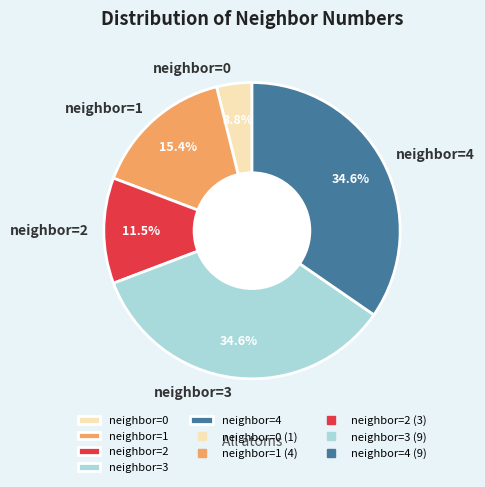

How many slices are in this pie chart?

5